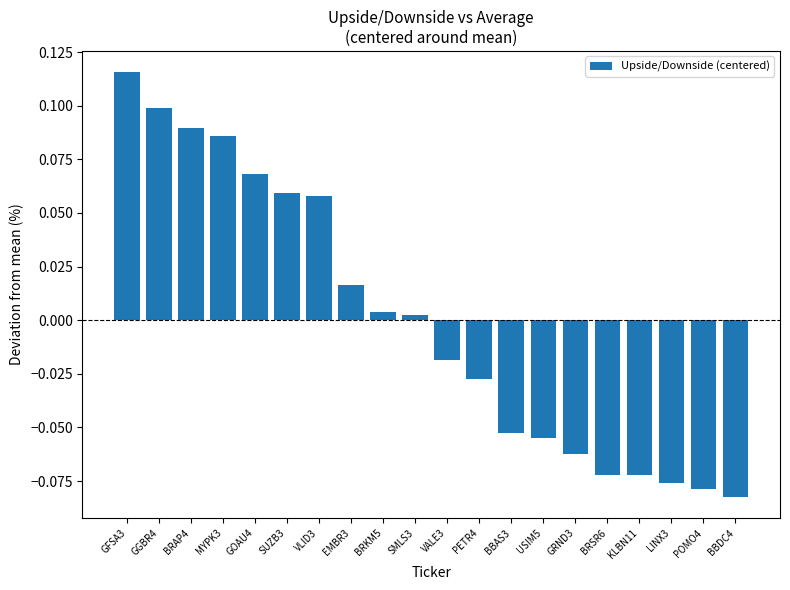

At which label does the data first exceed 0?

GFSA3